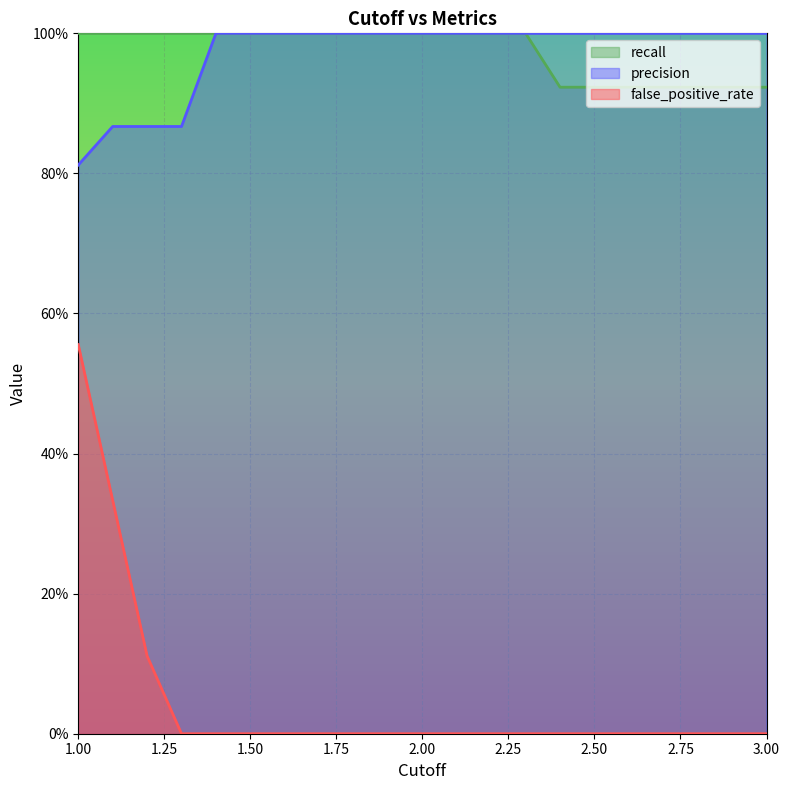

Reading right to left, extract all data points from this chart.

false_positive_rate: 3.0=0.0	2.9=0.0	2.8=0.0	2.7=0.0	2.6=0.0	2.5=0.0	2.4=0.0	2.3=0.0	2.2=0.0	2.1=0.0	2.0=0.0	1.9=0.0	1.8=0.0	1.7=0.0	1.6=0.0	1.5=0.0	1.4=0.0	1.3=0.0	1.2=0.1	1.1=0.3	1.0=0.6
recall: 3.0=0.9	2.9=0.9	2.8=0.9	2.7=0.9	2.6=0.9	2.5=0.9	2.4=0.9	2.3=1.0	2.2=1.0	2.1=1.0	2.0=1.0	1.9=1.0	1.8=1.0	1.7=1.0	1.6=1.0	1.5=1.0	1.4=1.0	1.3=1.0	1.2=1.0	1.1=1.0	1.0=1.0
precision: 3.0=1.0	2.9=1.0	2.8=1.0	2.7=1.0	2.6=1.0	2.5=1.0	2.4=1.0	2.3=1.0	2.2=1.0	2.1=1.0	2.0=1.0	1.9=1.0	1.8=1.0	1.7=1.0	1.6=1.0	1.5=1.0	1.4=1.0	1.3=0.9	1.2=0.9	1.1=0.9	1.0=0.8